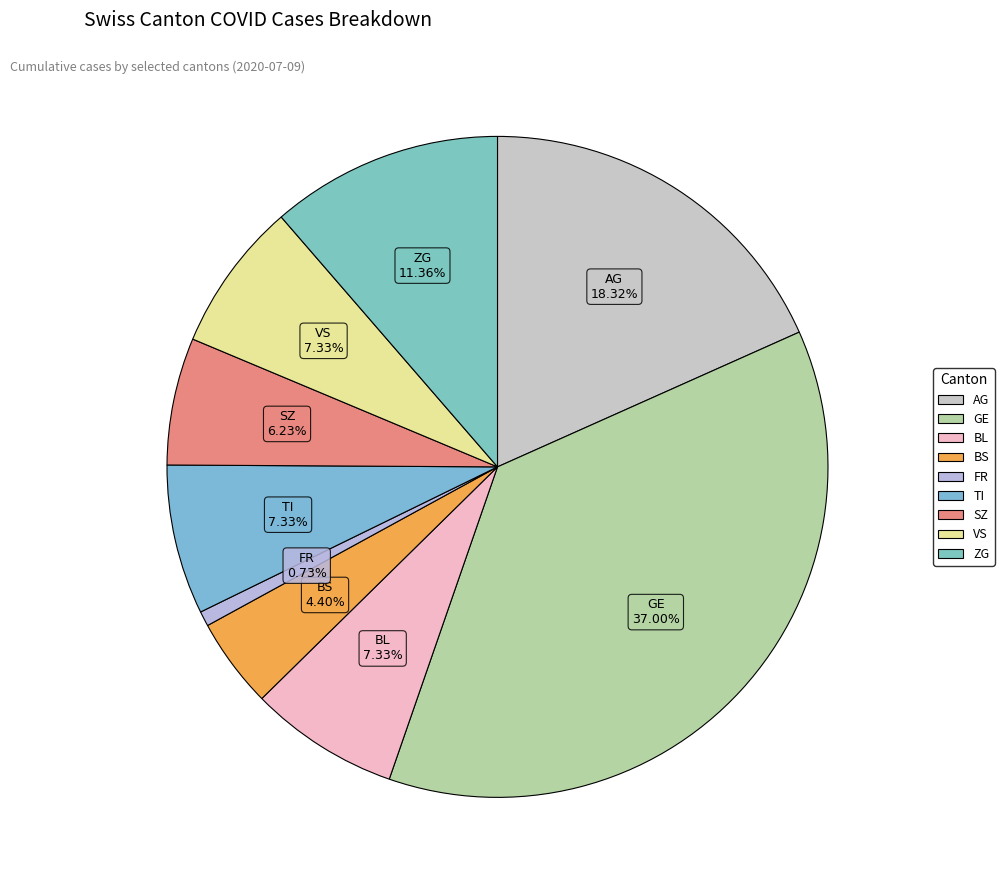

Rank the categories by value from highest to lowest.

GE, AG, ZG, BL, TI, VS, SZ, BS, FR